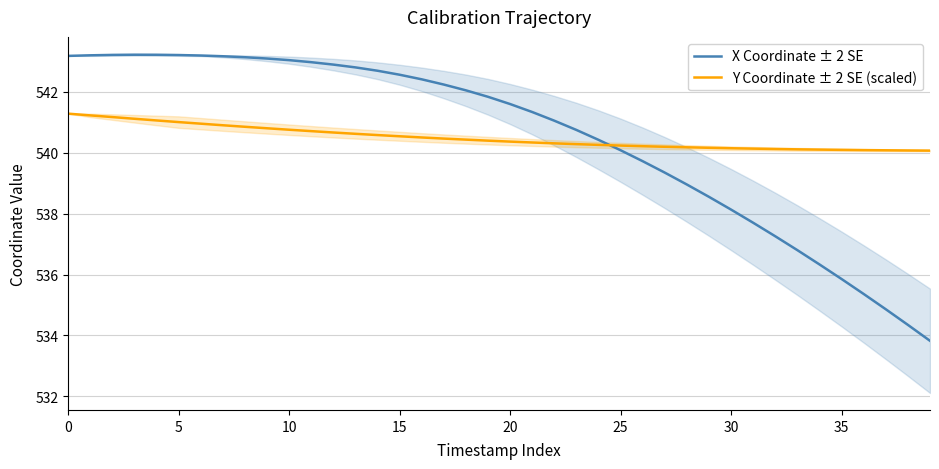

At how many categories does at least one series exceed 536?

40